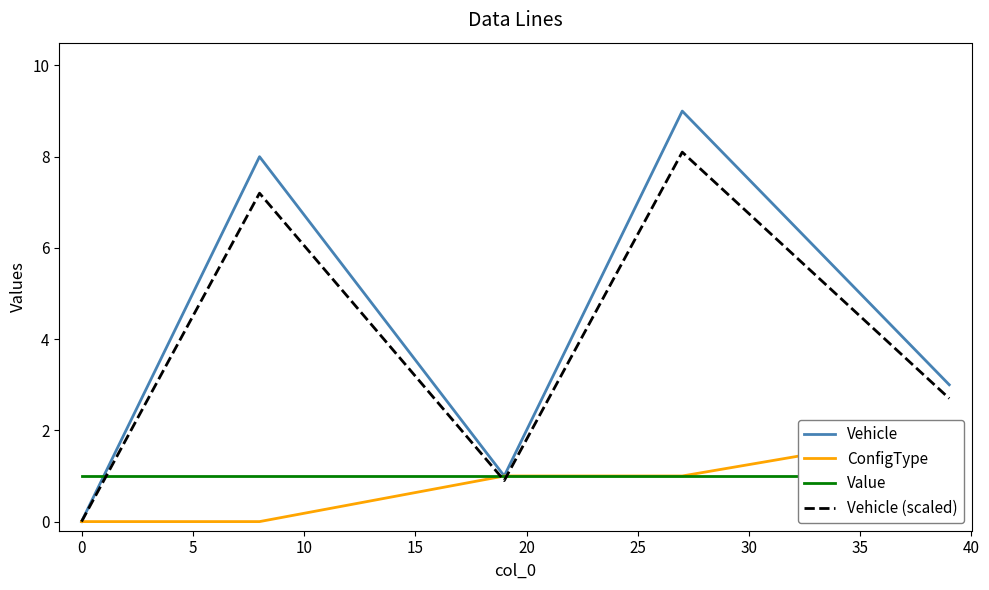

Is it true that Vehicle equals -3.4 at 0?

False